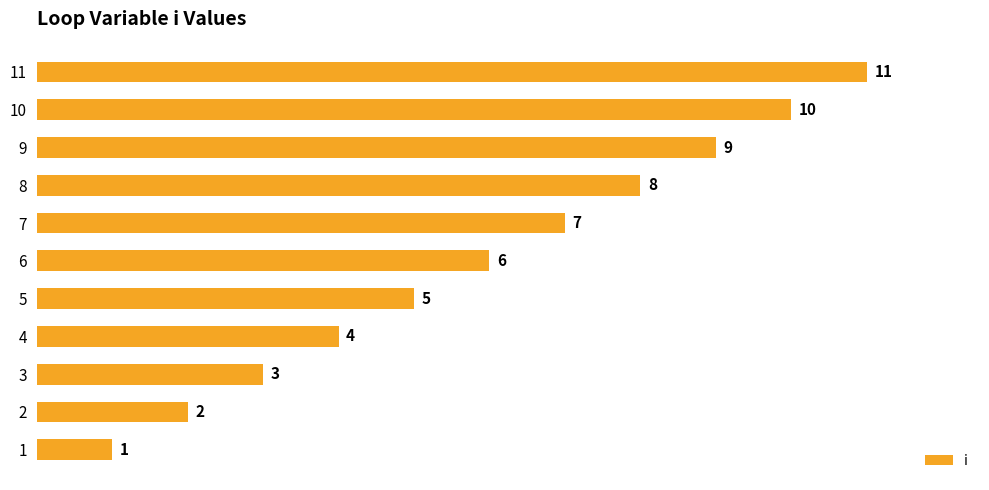

List the labels in order of value, smallest first.

1, 2, 3, 4, 5, 6, 7, 8, 9, 10, 11